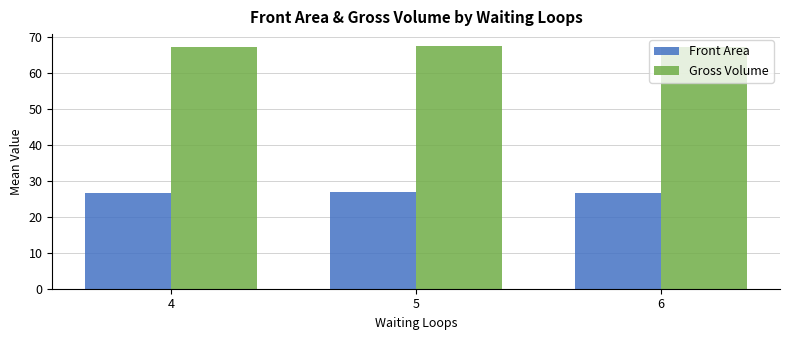

At 6, list the series in order from smallest to largest.

Front Area, Gross Volume